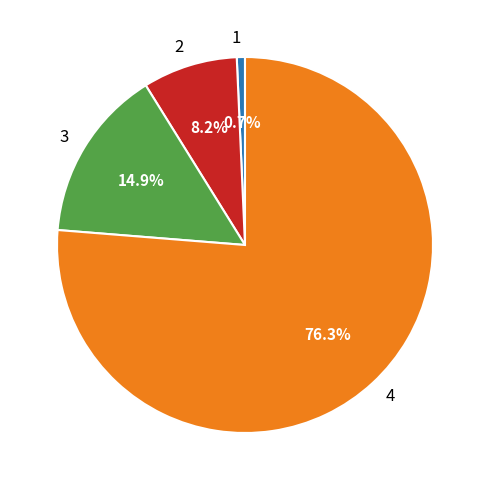

True or false: 4 accounts for 76% of the total.

True